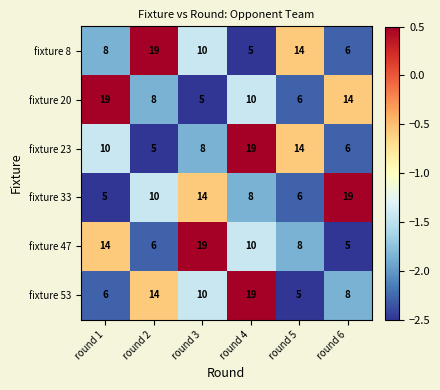

What is the spread (max minus min) of values at round 2?

14